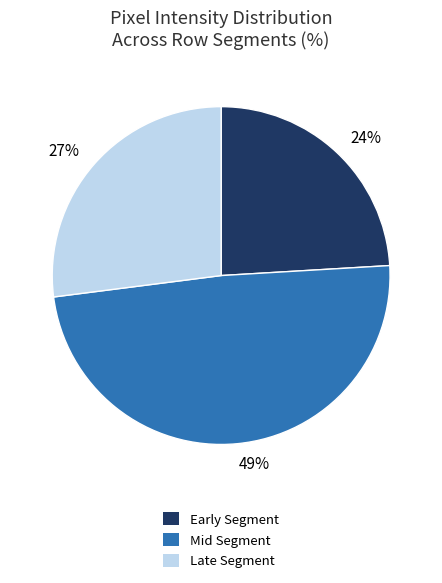

True or false: Early Segment accounts for 9% of the total.

False